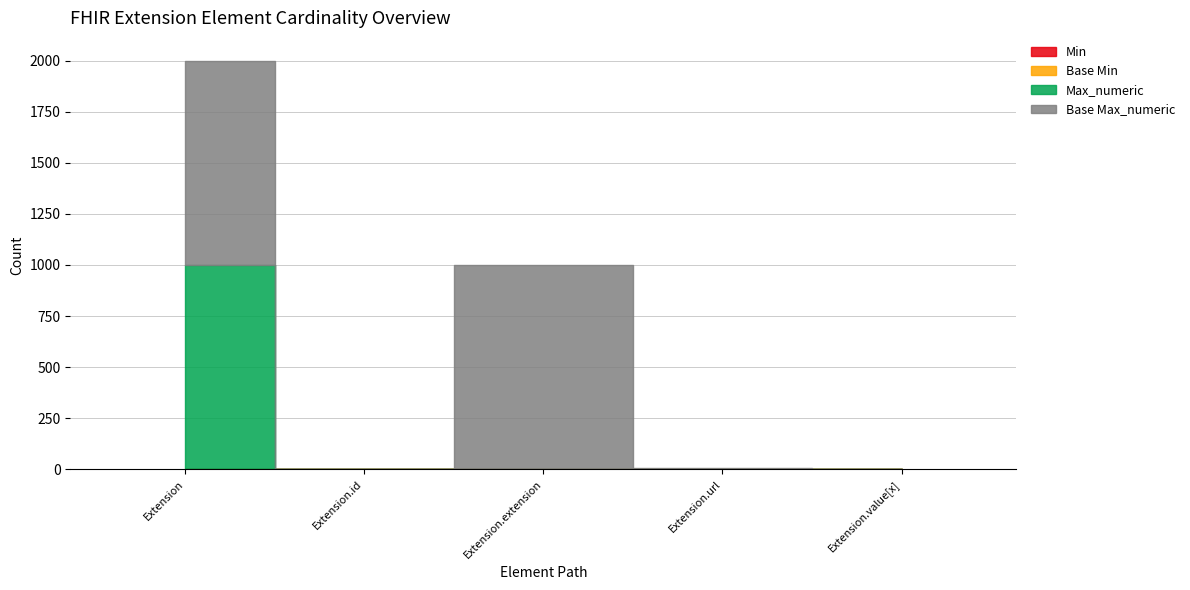

Rank the series at Extension.id from lowest to highest value.

Min, Base Min, Max_numeric, Base Max_numeric